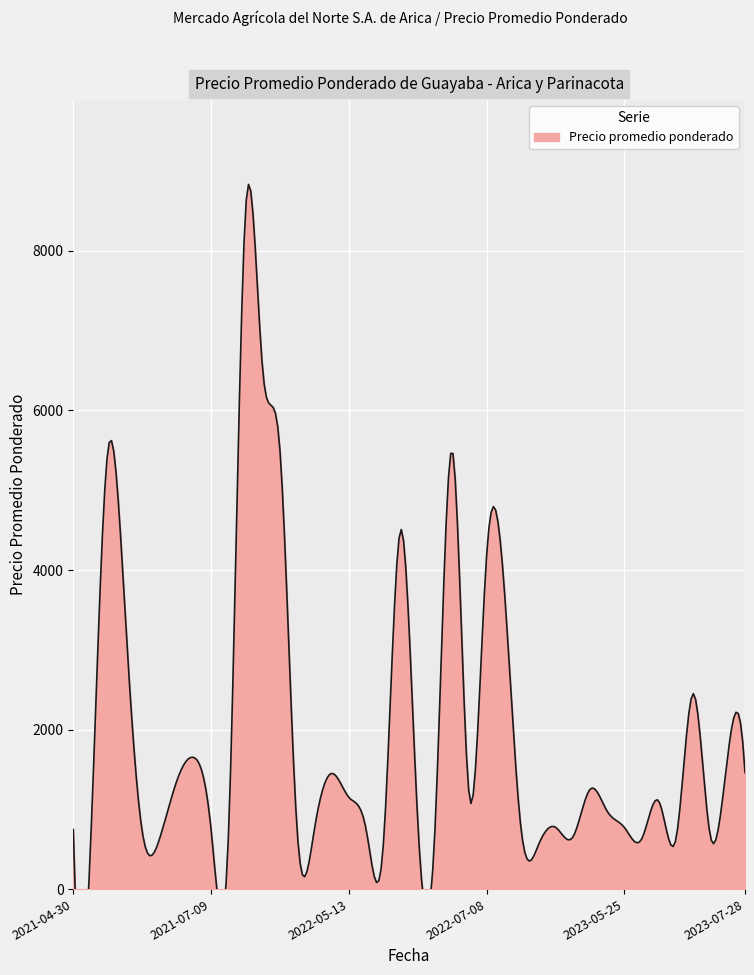

What is the minimum value shown in the chart?

543